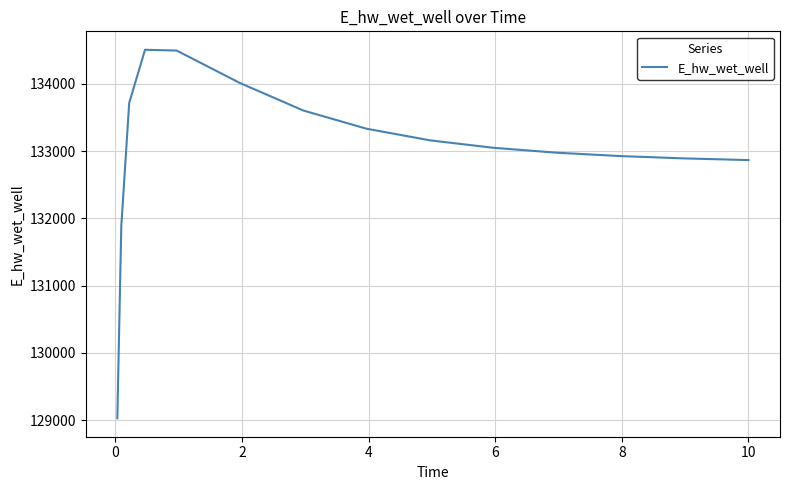

What is the greatest value displayed?

134507.8